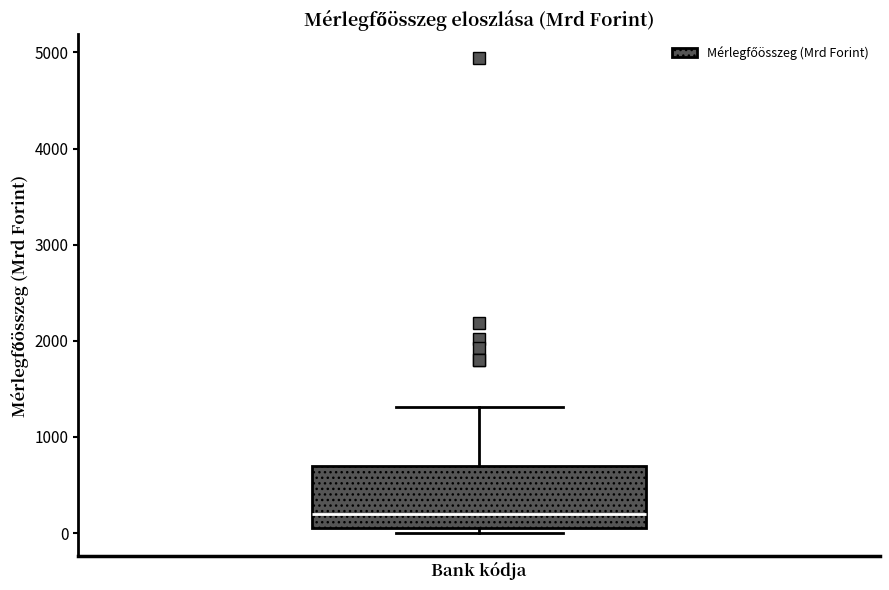

Where is the upper edge of the box on the y-axis? The values are not printed on the chart, so give them approximately, as read against the axis.

700